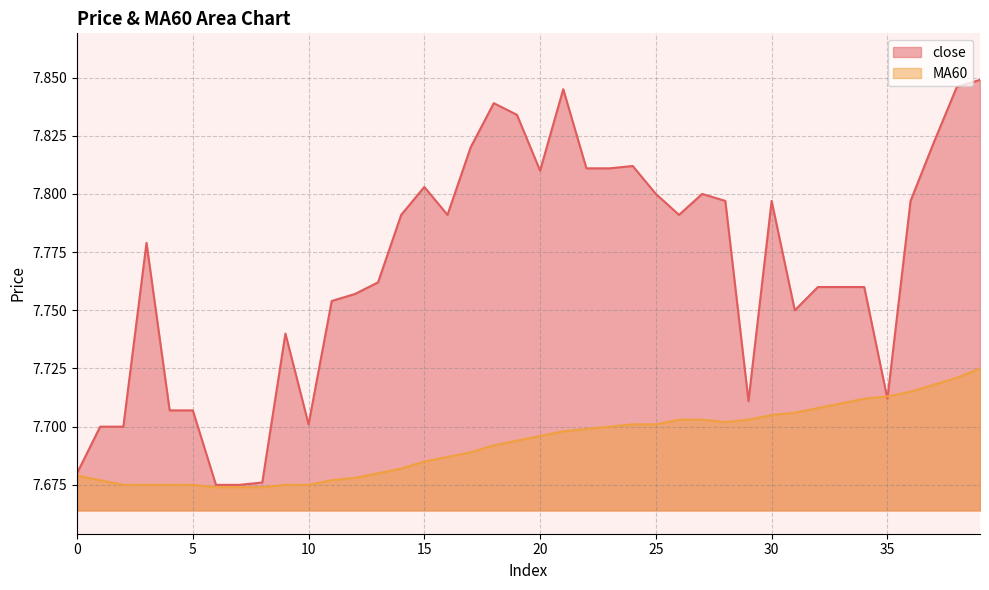

Where do MA60 and close first cross each other?

34 and 35